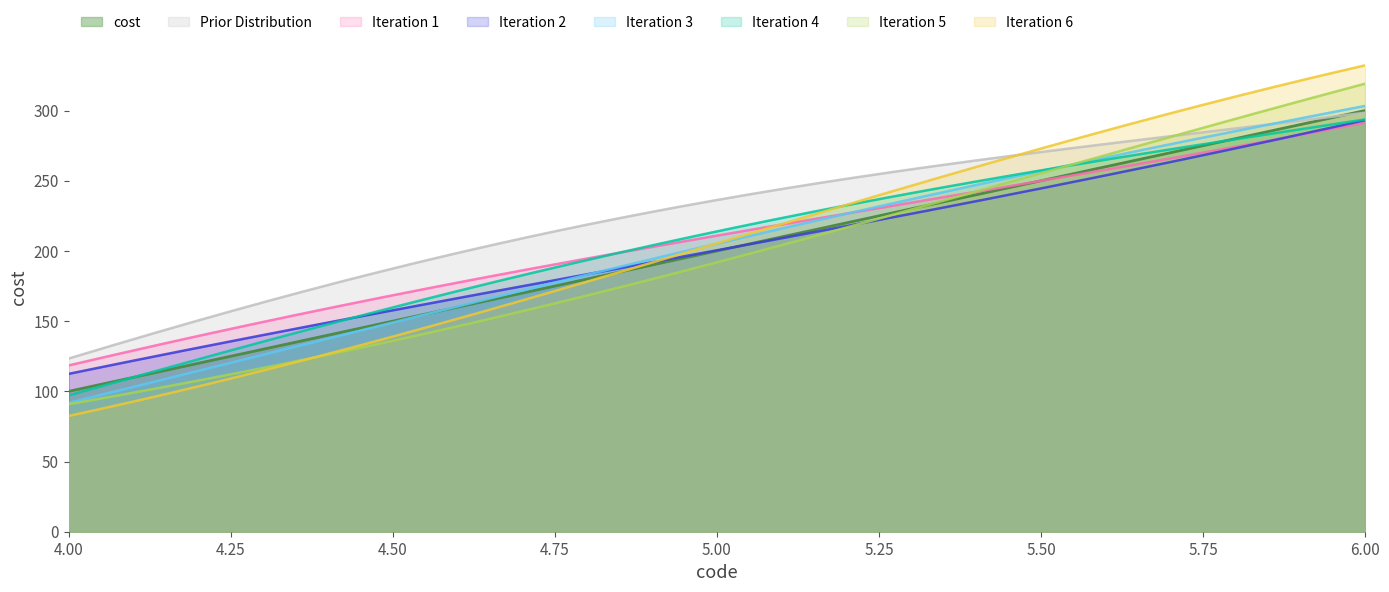

Rank the categories by value from lowest to highest.

4.0, 5.0, 6.0